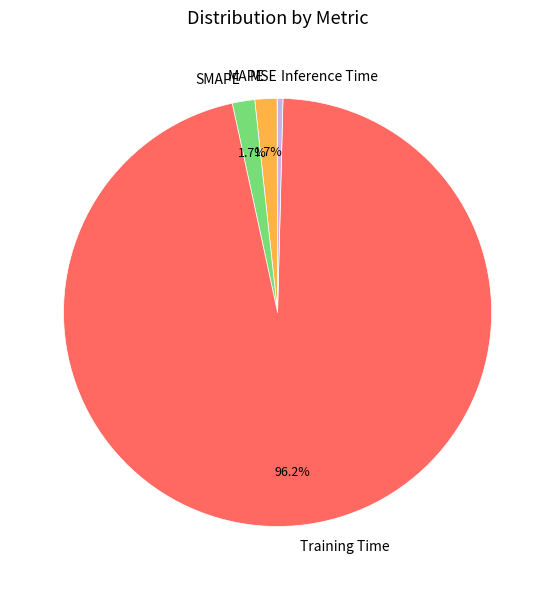

Which category has the biggest portion of the pie?

Training Time